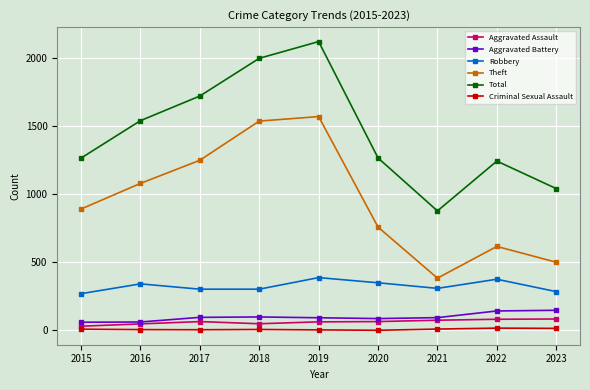

What is the value of the Criminal Sexual Assault point at the 9th from the left?

15